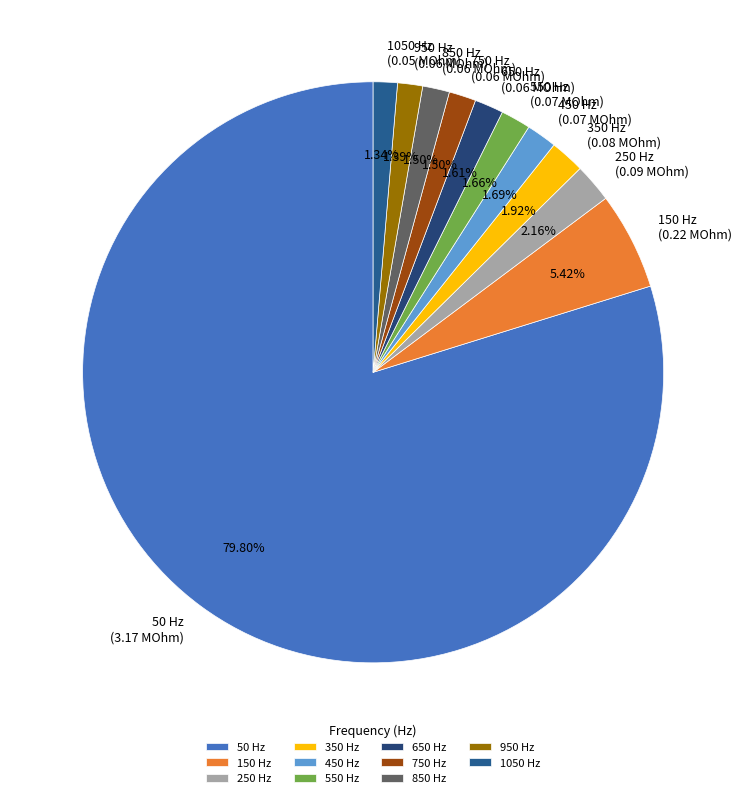

True or false: 450 accounts for 2% of the total.

True